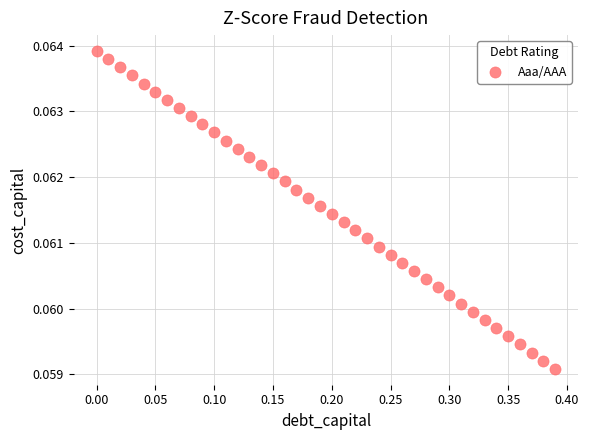

What is the range of X values (max minus min)?

0.4